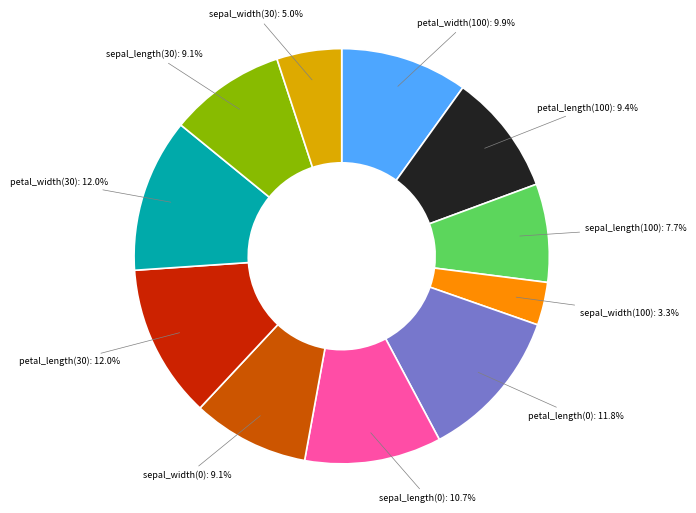

To the nearest percent, what percentage of the pie is sepal_width(0)?

9%